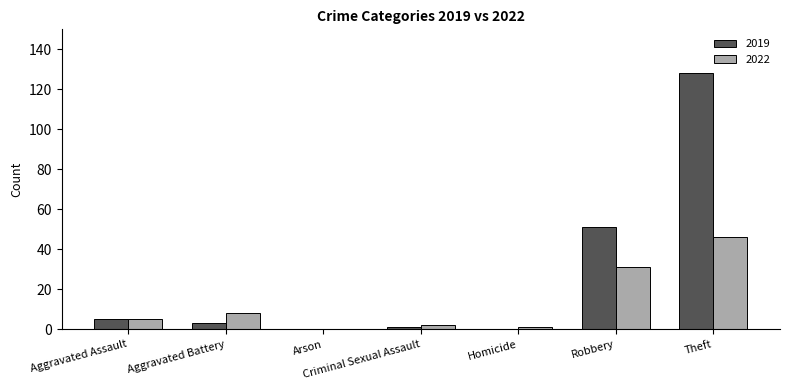

Is it true that 2019 equals 183 at Theft?

False